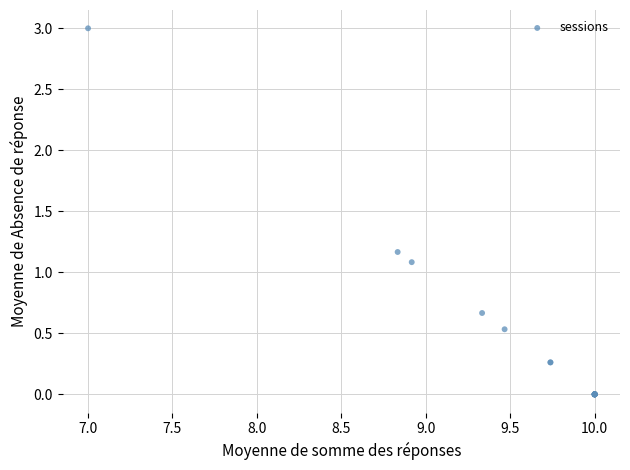

What Y value in the scatter plot is closest to 1?

1.1